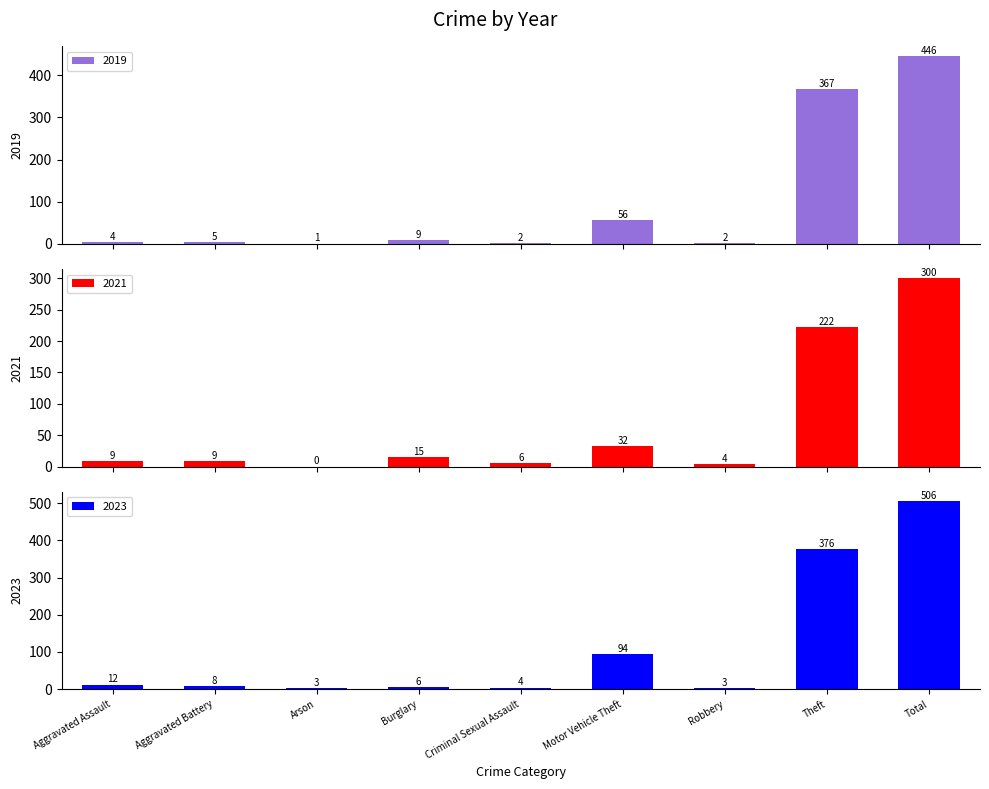

Which series has the largest range (max minus min)?

2023